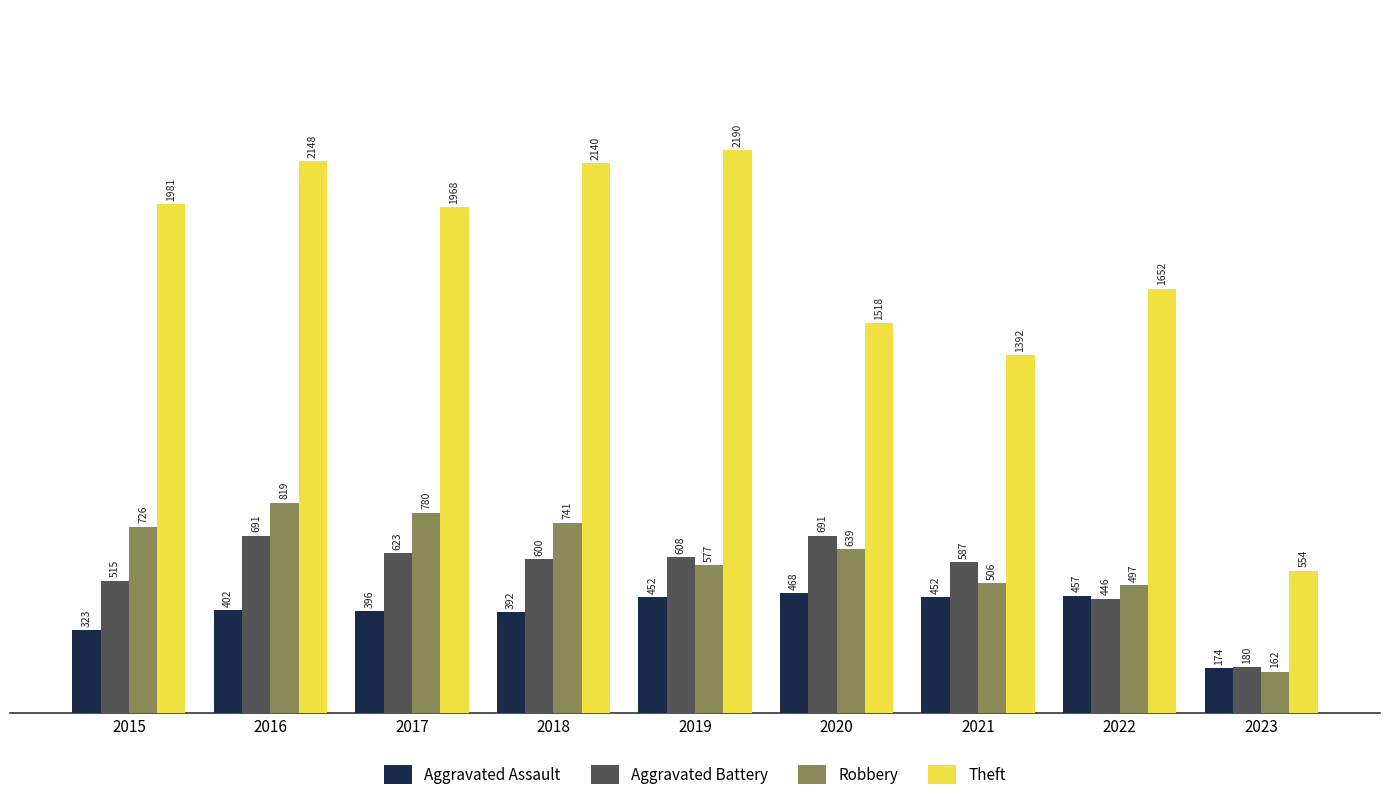

The value of Robbery at 2016 is 819. True or false?

True